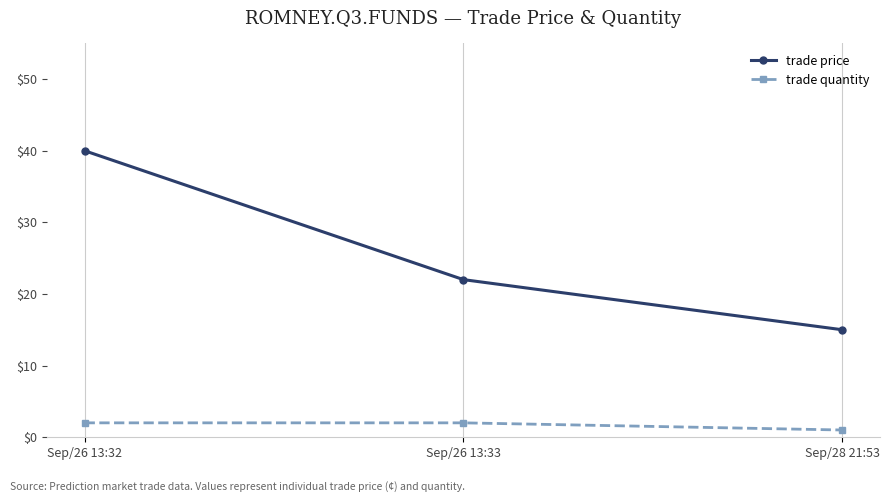

List the series in order of their peak value, highest first.

trade price, trade quantity